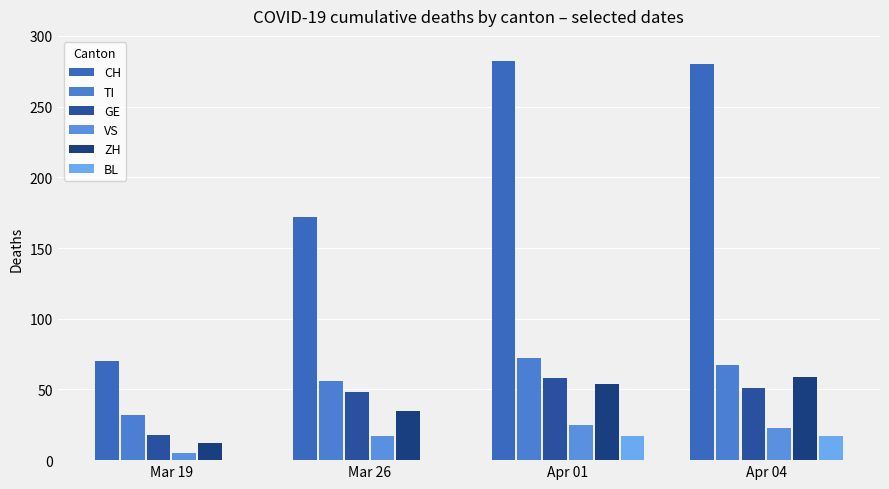

List the labels in order of TI value, largest first.

Apr 01, Apr 04, Mar 26, Mar 19